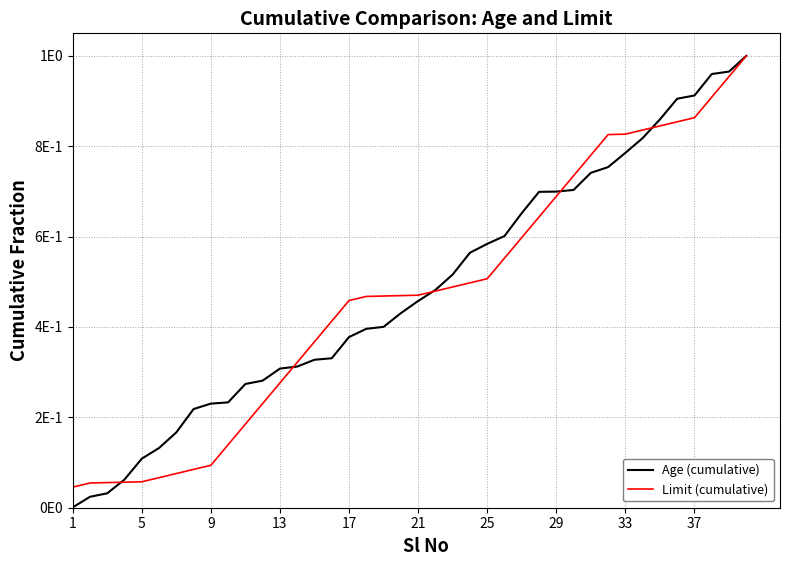

Does the chart display data point markers on the line(s)?

No